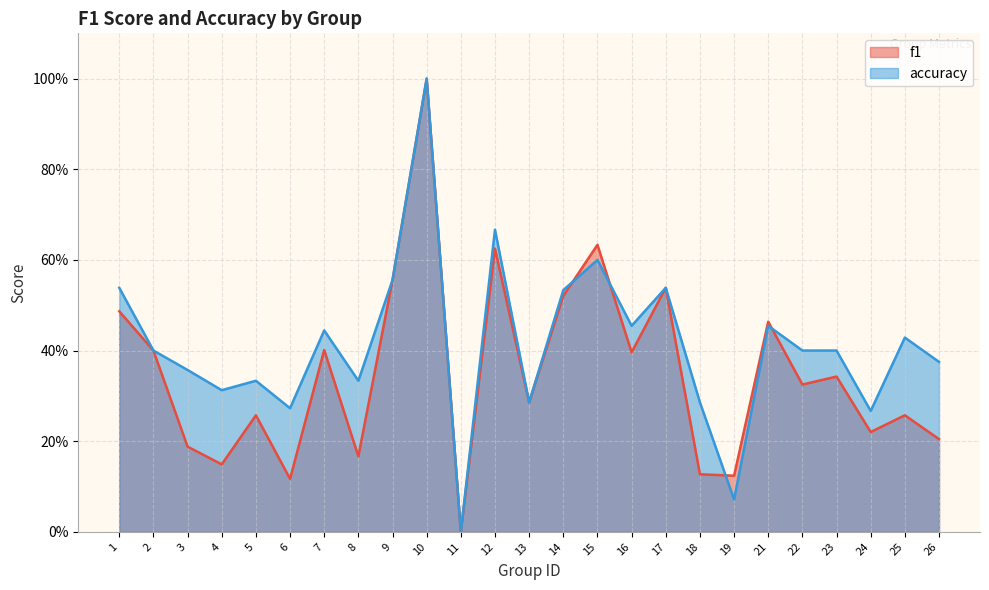

True or false: f1 and accuracy cross at least once.

True